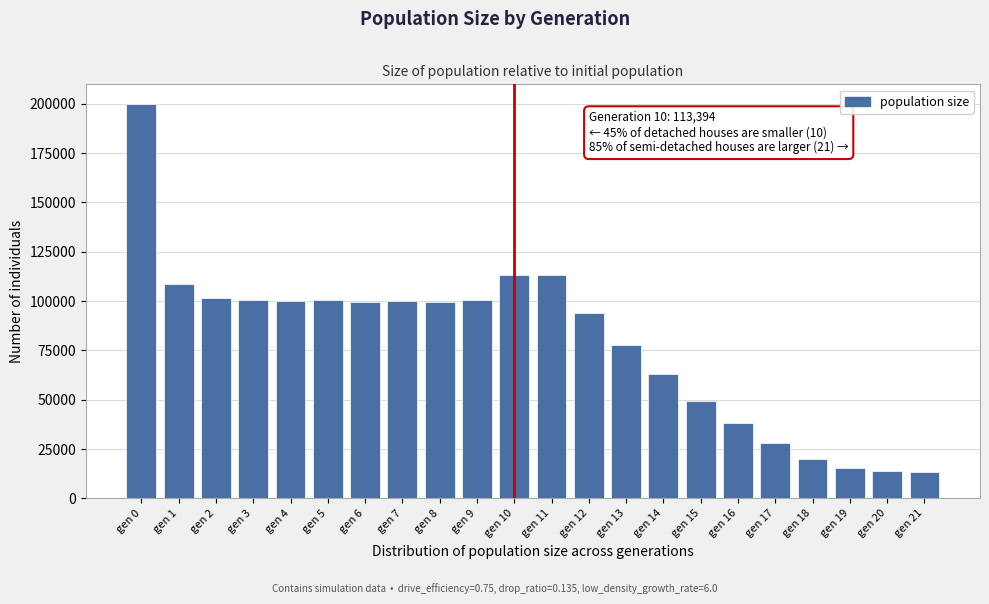

What is the value of the 7th bar from the left?

99380